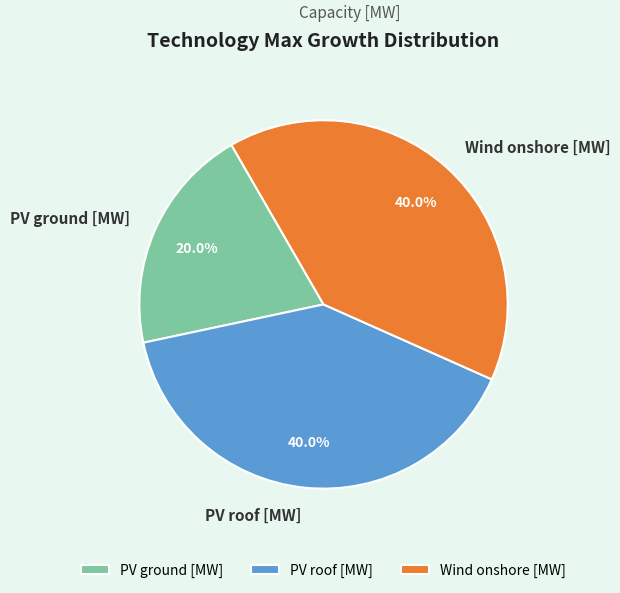

How many segments does this pie chart have?

3